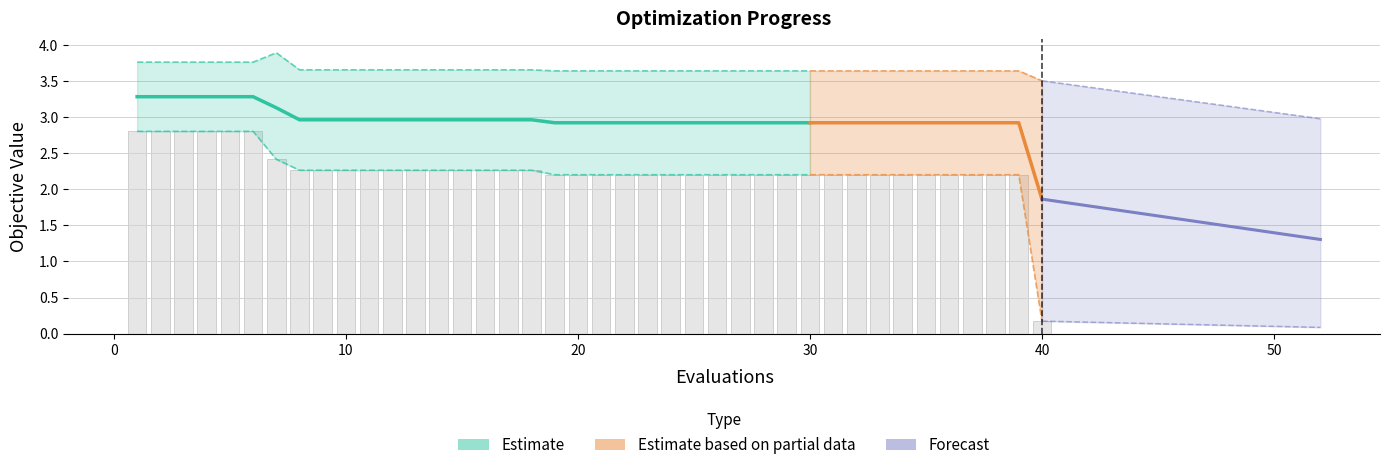

Is the value of worst at 7 greater than the value of best at 6?

Yes